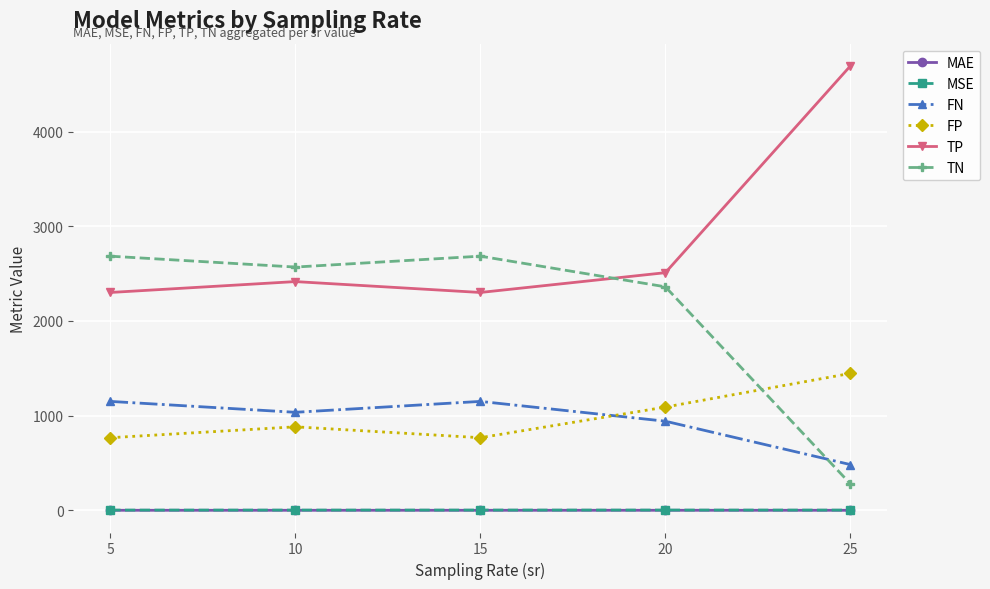

At how many categories does at least one series exceed 1897?

5